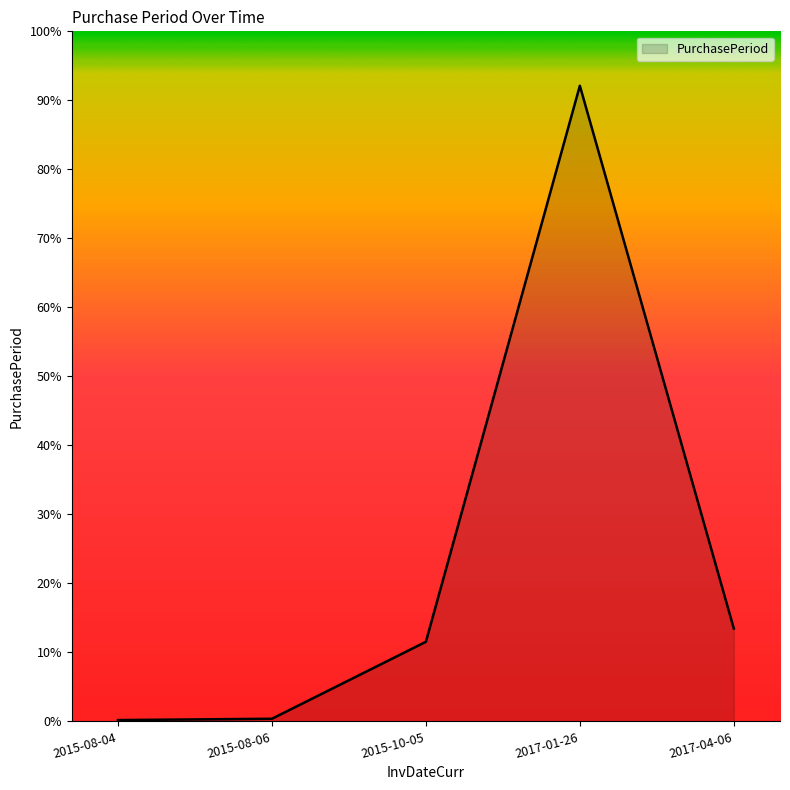

Which category has the highest value across all series?

2017-01-26